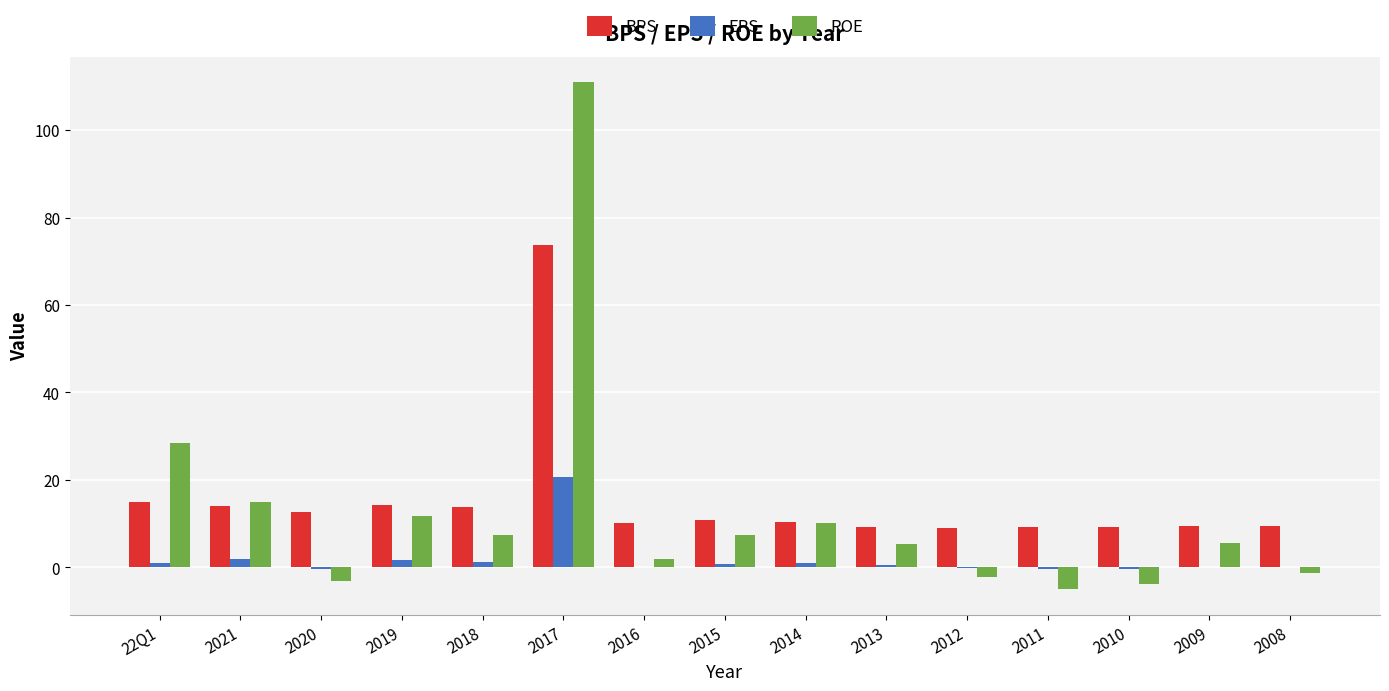

How many groups of bars are there?

15